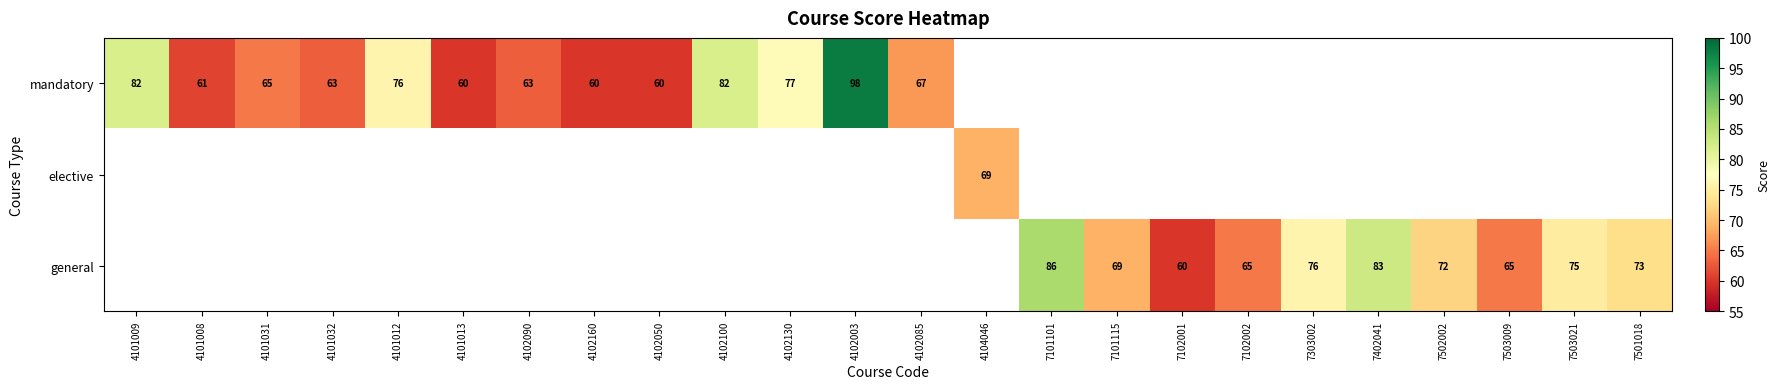

True or false: mandatory has a value of 76 at 4101012.

True